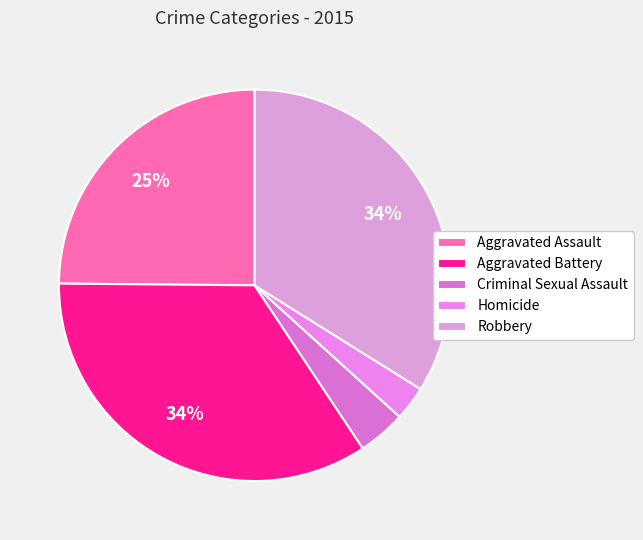

Rank the categories by value from lowest to highest.

Homicide, Criminal Sexual Assault, Aggravated Assault, Robbery, Aggravated Battery